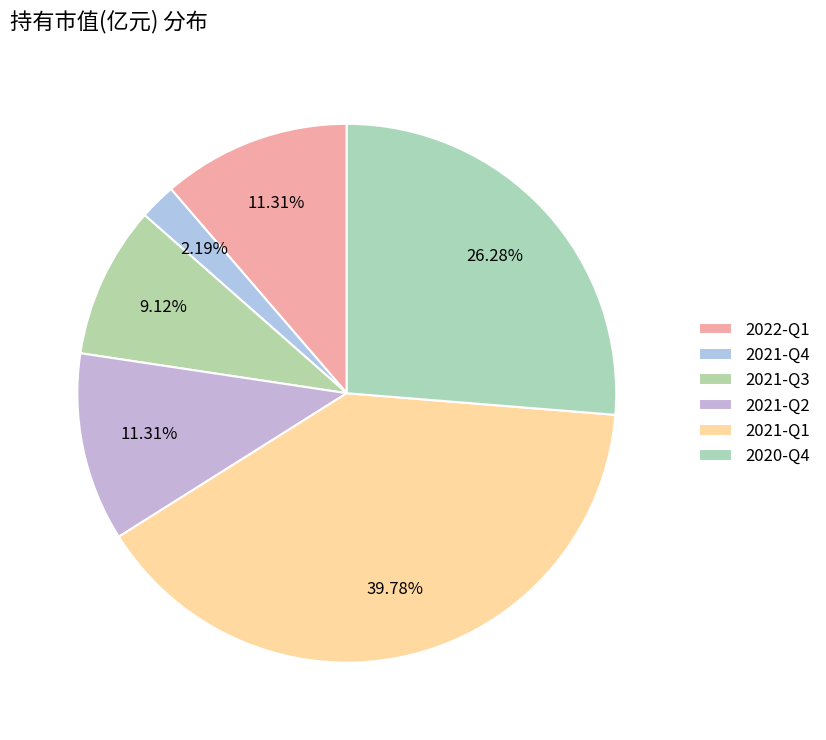

Which category has the smallest portion of the pie?

2021-Q4